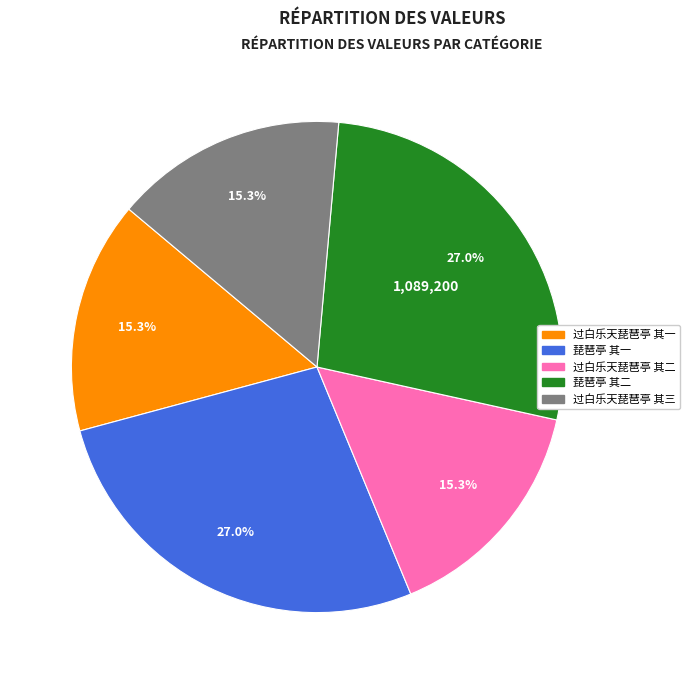

To the nearest percent, what is the combined percentage of 琵琶亭 其一 and 琵琶亭 其二?

54%